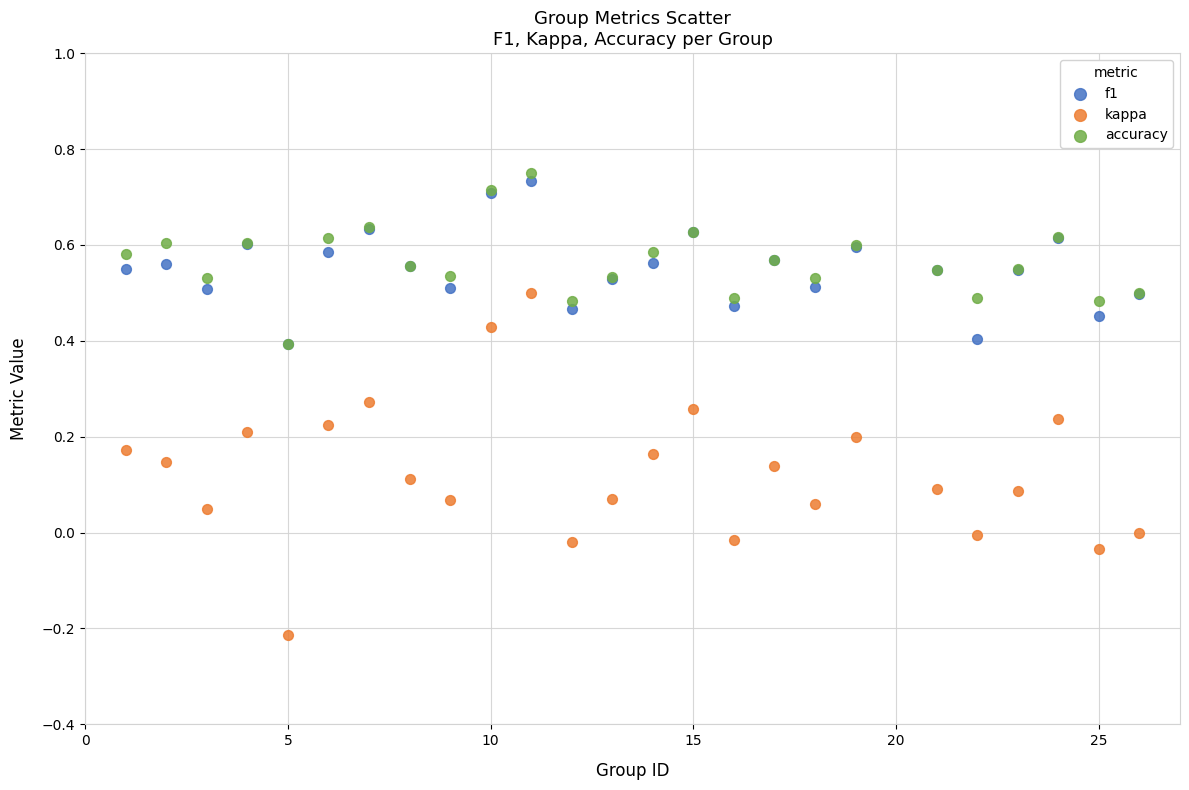

What are all the series names shown in the legend?

f1, kappa, accuracy